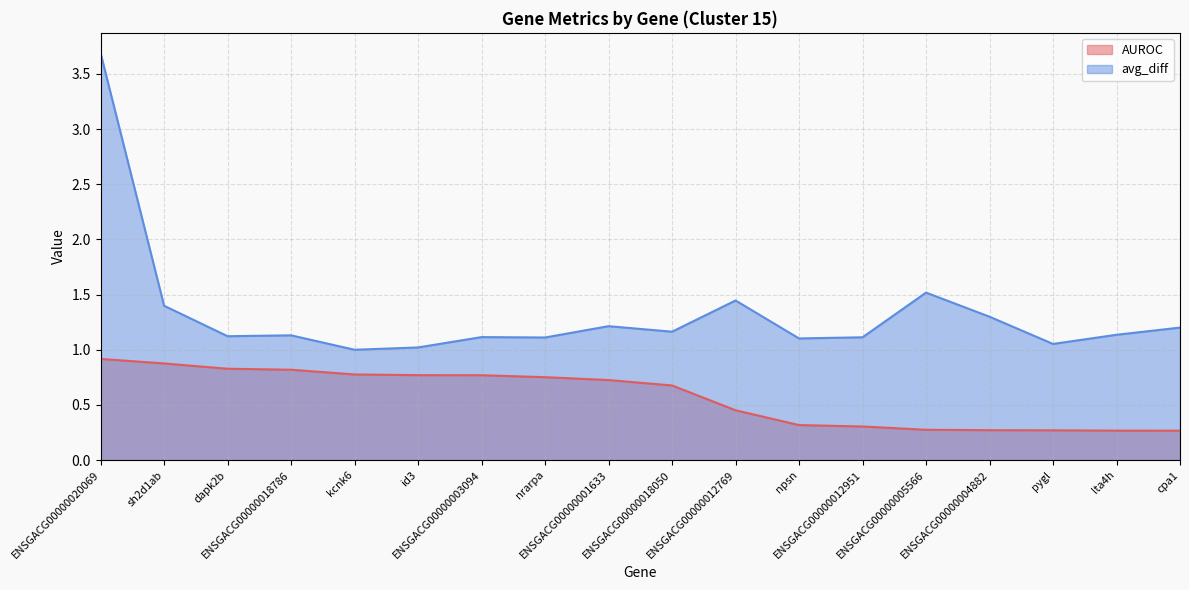

Does the chart display data point markers on the line(s)?

No